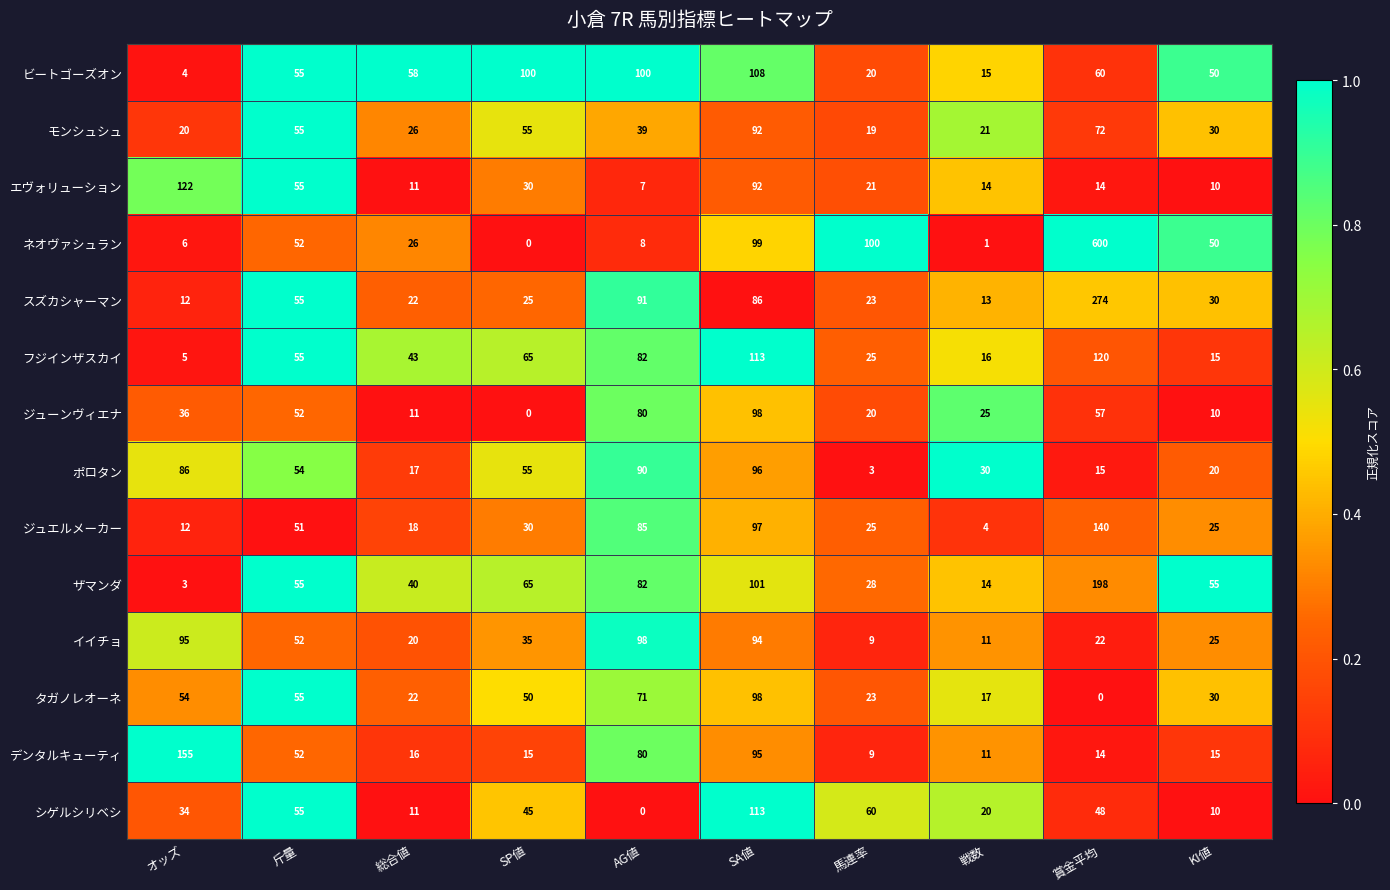

What is the difference between the highest and lowest values at 斤量?

4